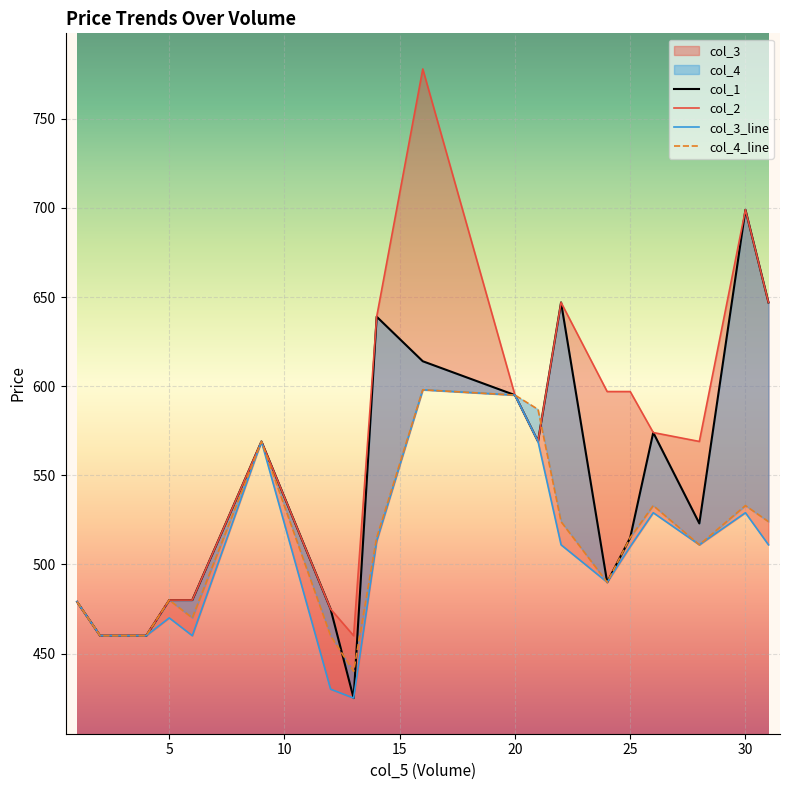

What is the total value across all series at 25?

2137